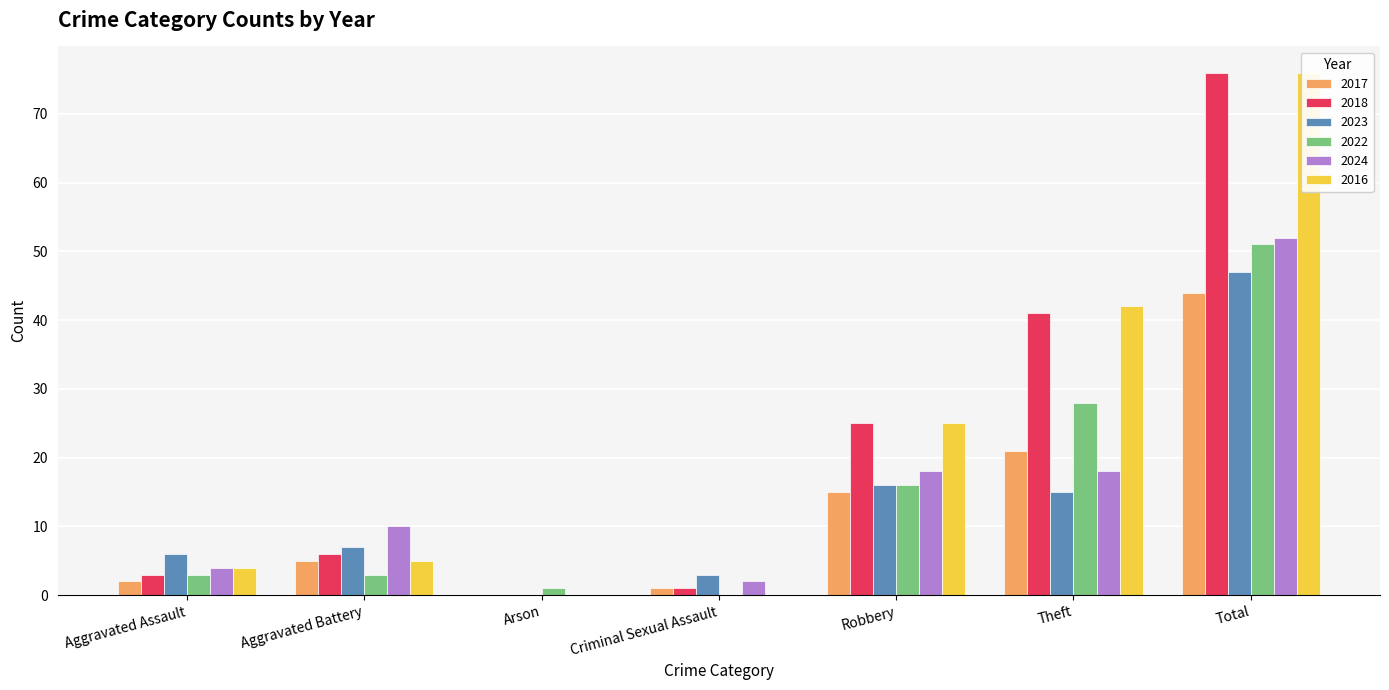

What is the value of the 2018 bar at the 6th from the left?

41